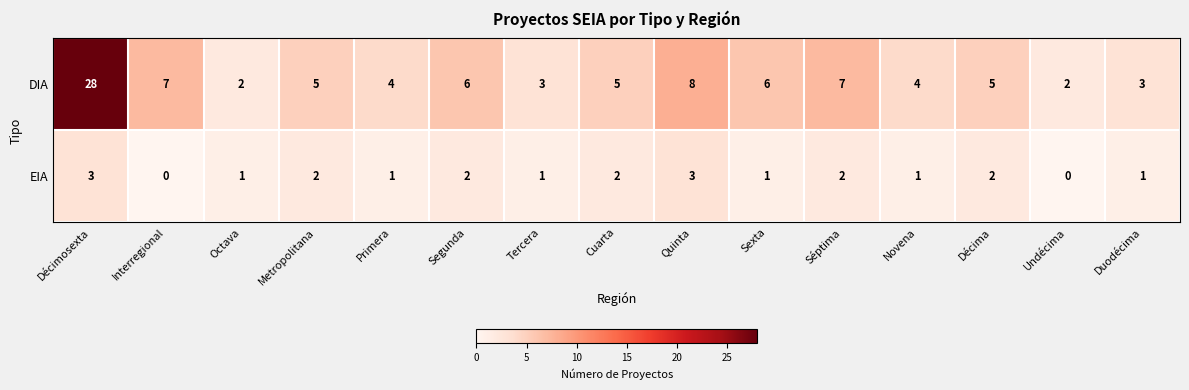

Reading right to left, what are all the values shown in this chart?

DIA: 3	2	5	4	7	6	8	5	3	6	4	5	2	7	28
EIA: 1	0	2	1	2	1	3	2	1	2	1	2	1	0	3